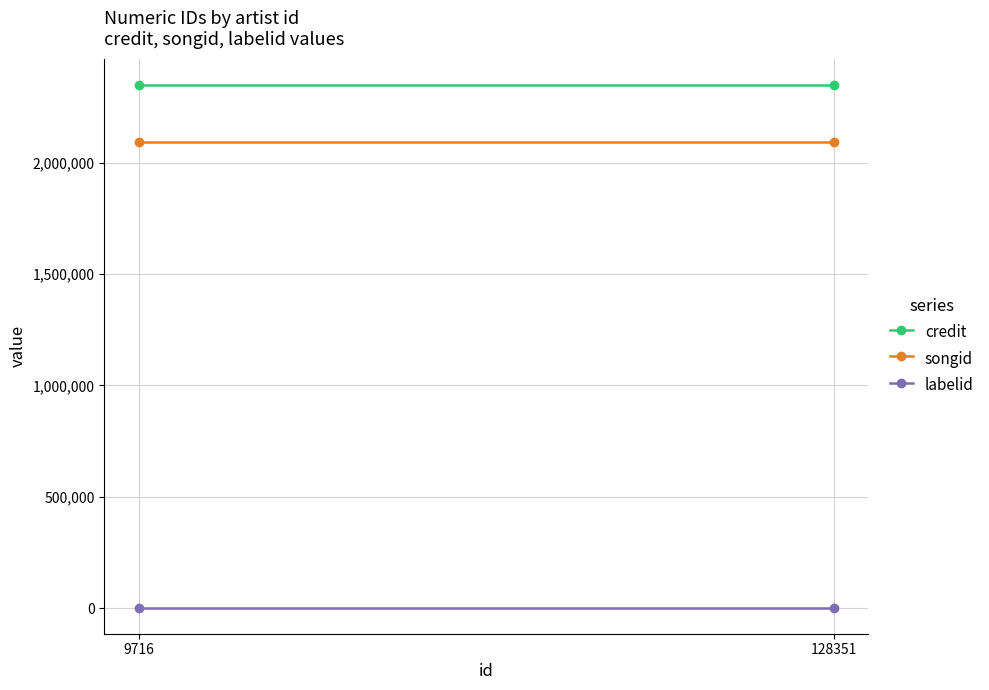

How many series are shown in this chart?

3